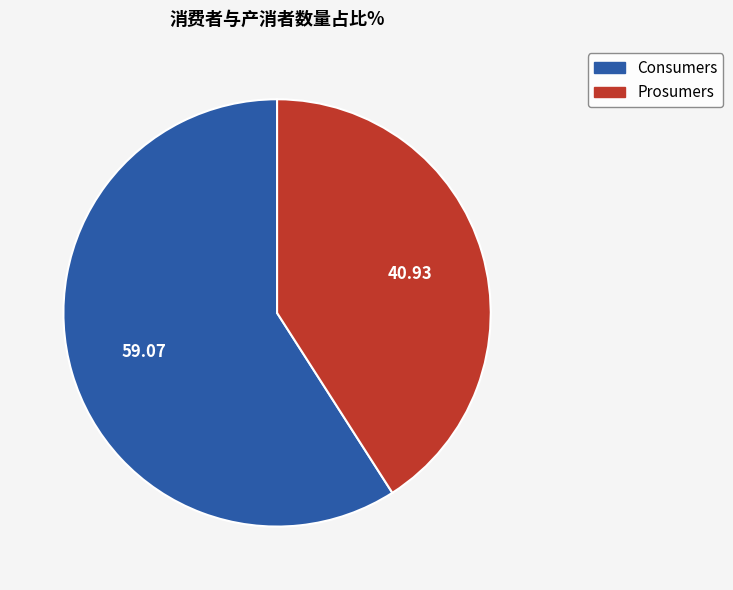

Is there a majority slice in this chart?

Yes